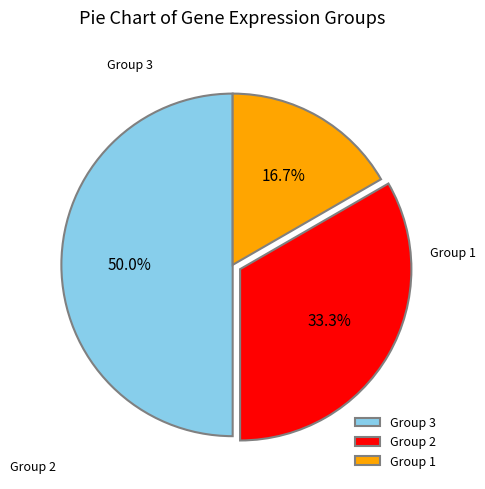

Count the number of slices in the pie.

3